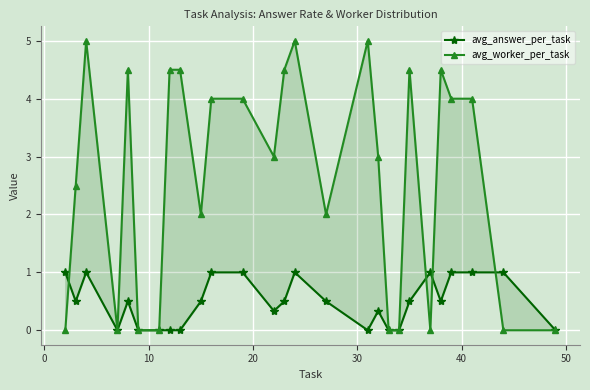

Rank the series by their maximum value, from lowest to highest.

avg_answer_per_task, avg_worker_per_task